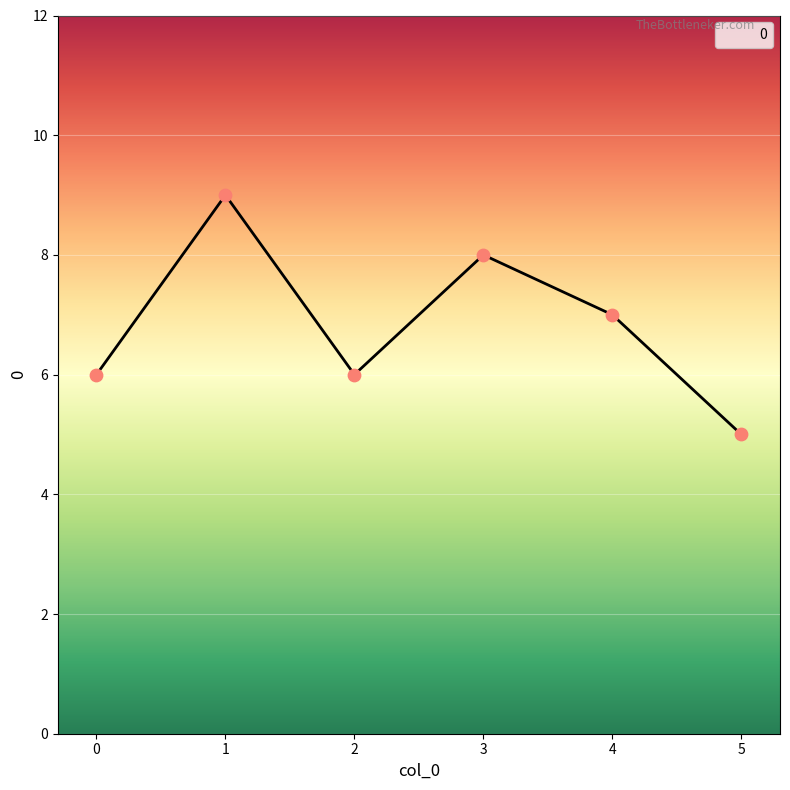

Which has a higher value, 1 or 0?

1